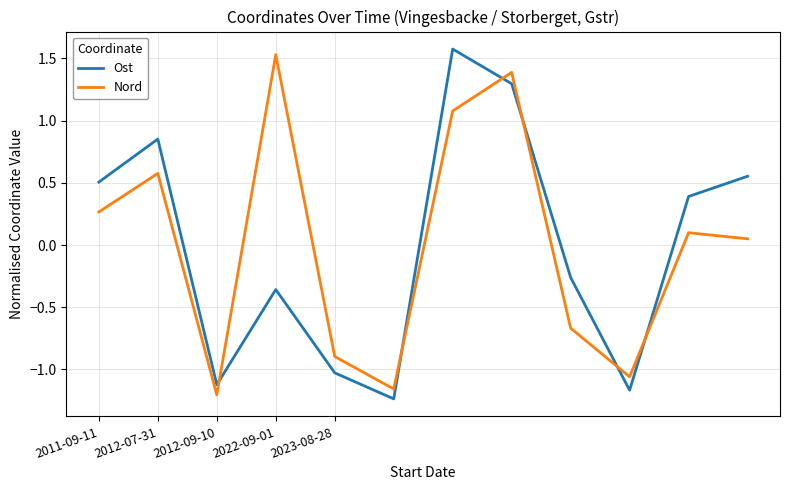

How many times do Nord and Ost cross each other?

6